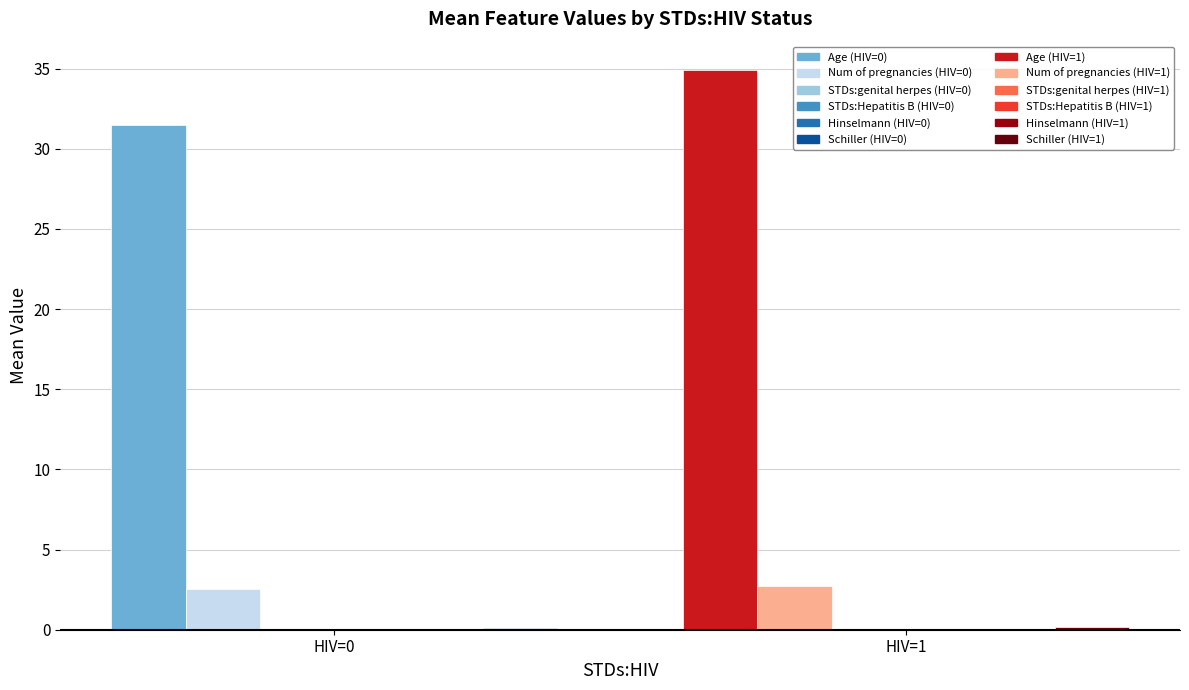

Which category has the highest value across all series?

HIV=1